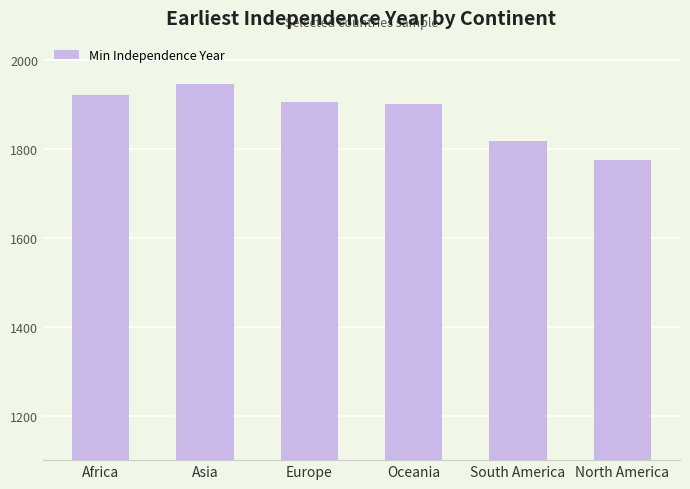

Count the number of categories in the chart.

6